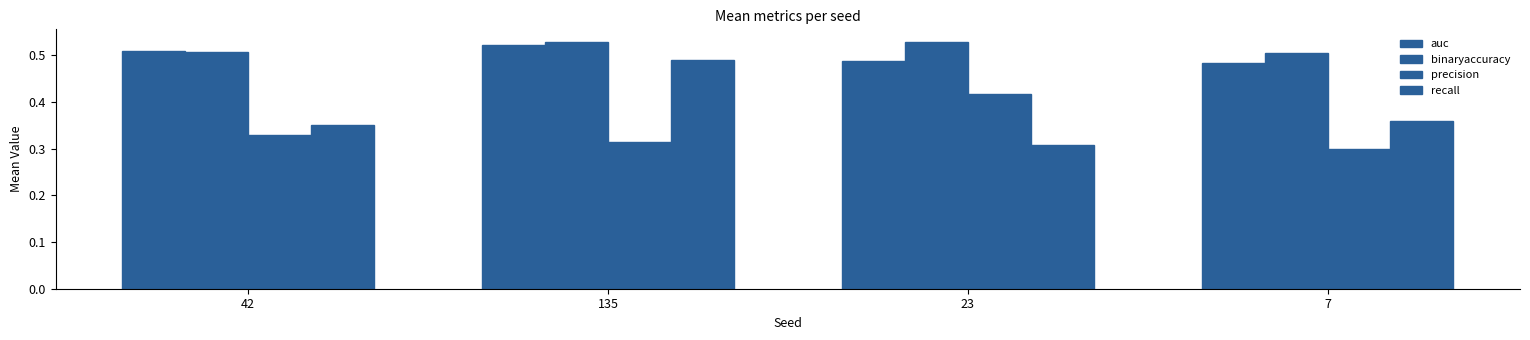

Reading left to right, transcribe all the data shown in this chart.

auc: 42=0.5	135=0.5	23=0.5	7=0.5
binaryaccuracy: 42=0.5	135=0.5	23=0.5	7=0.5
precision: 42=0.3	135=0.3	23=0.4	7=0.3
recall: 42=0.3	135=0.5	23=0.3	7=0.4